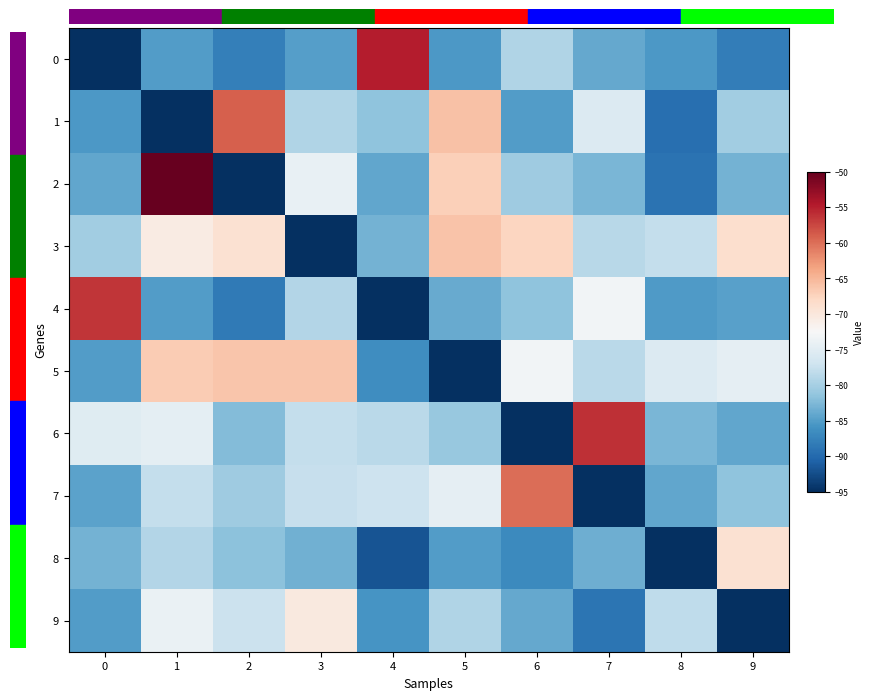

Between 3 and 1, which is larger?

3